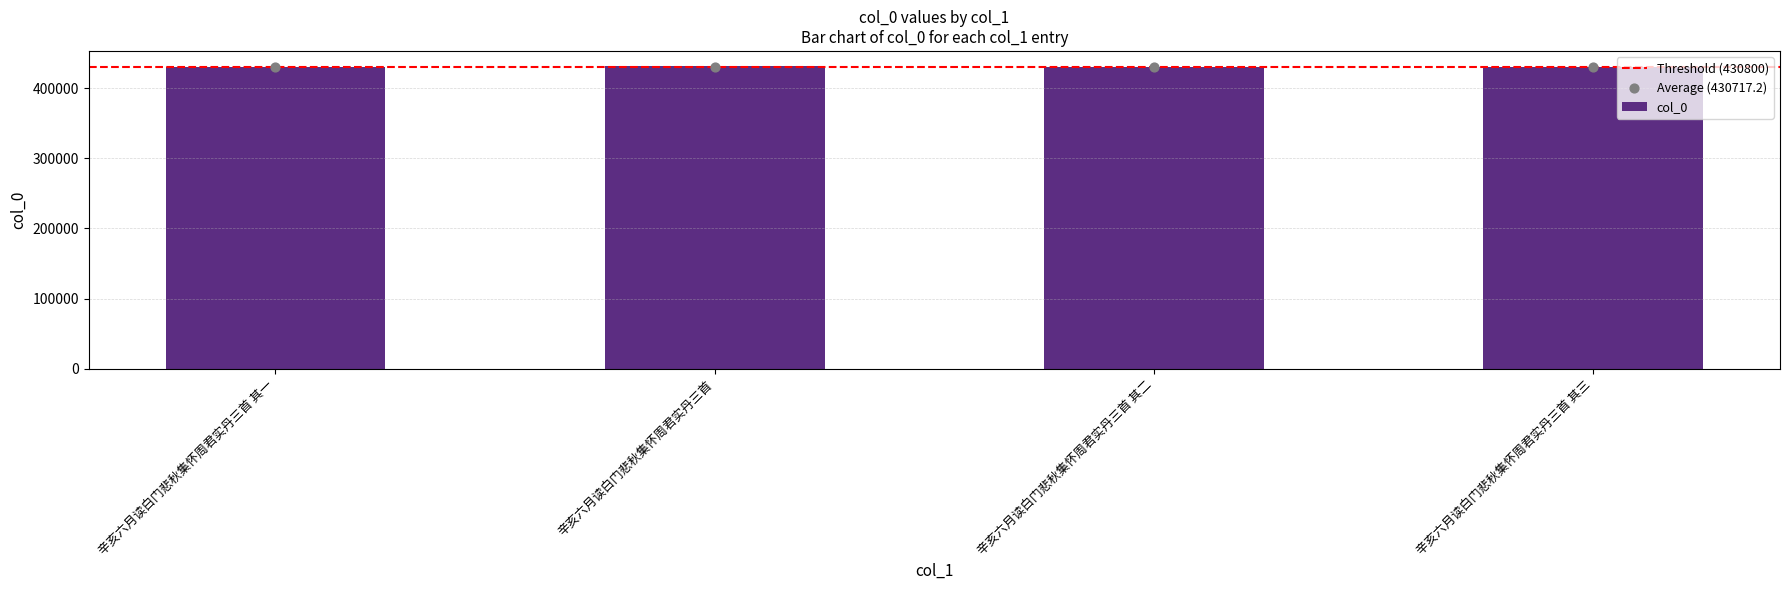

Approximately how many times larger is the value at 辛亥六月读白门悲秋集怀周君实丹三首 其一 compared to 辛亥六月读白门悲秋集怀周君实丹三首 其二?

1.0